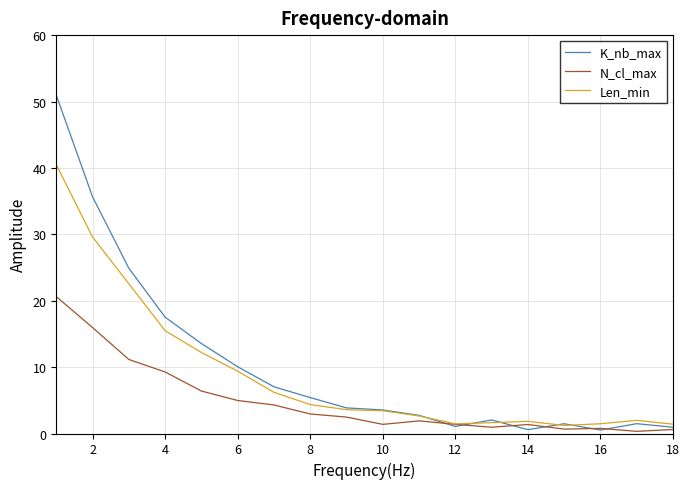

What is the greatest value displayed?

51.0